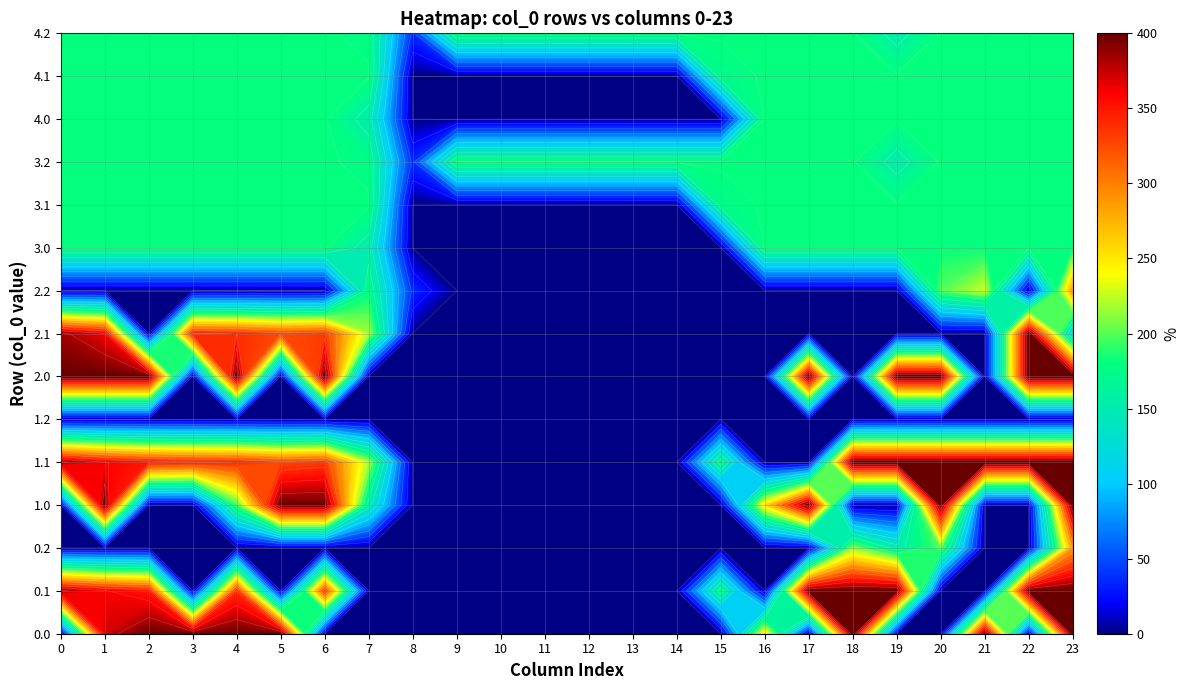

Is it true that 2.0 equals 525.1 at 6?

False